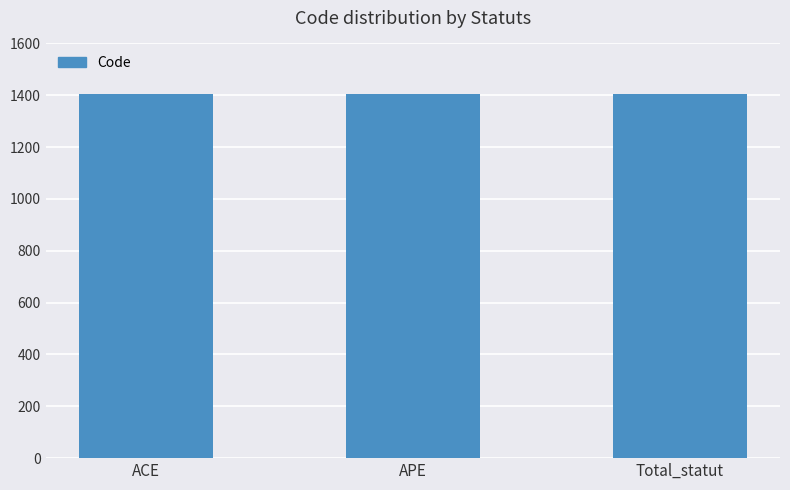

Count the number of categories in the chart.

3